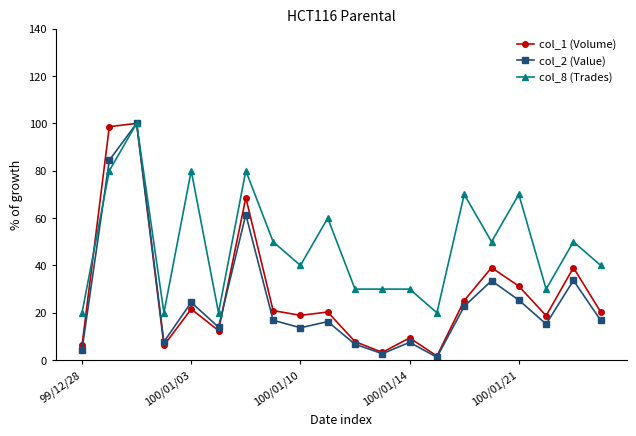

What is the difference between the maximum and minimum values in the col_8 (Trades) series?

80.0